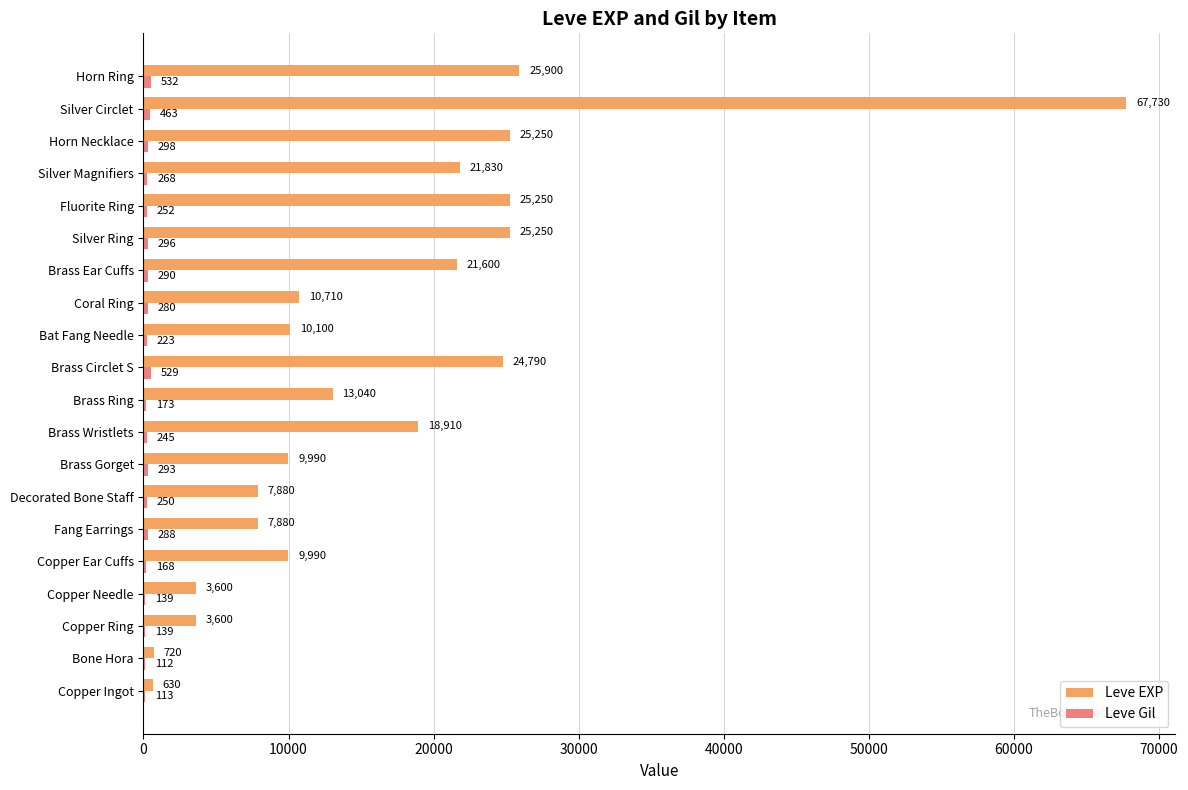

Which category has the highest value in the Leve EXP series?

Silver Circlet